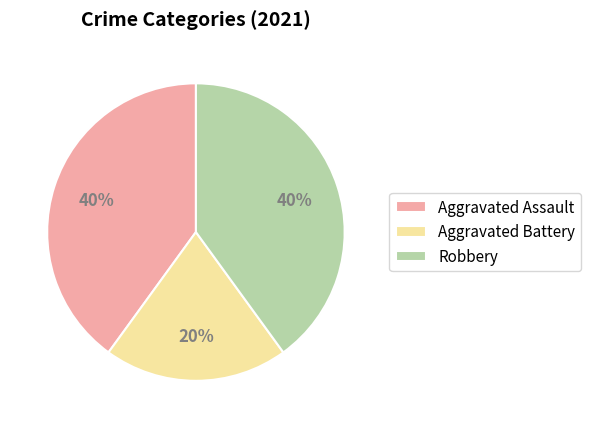

How many slices are in this pie chart?

3